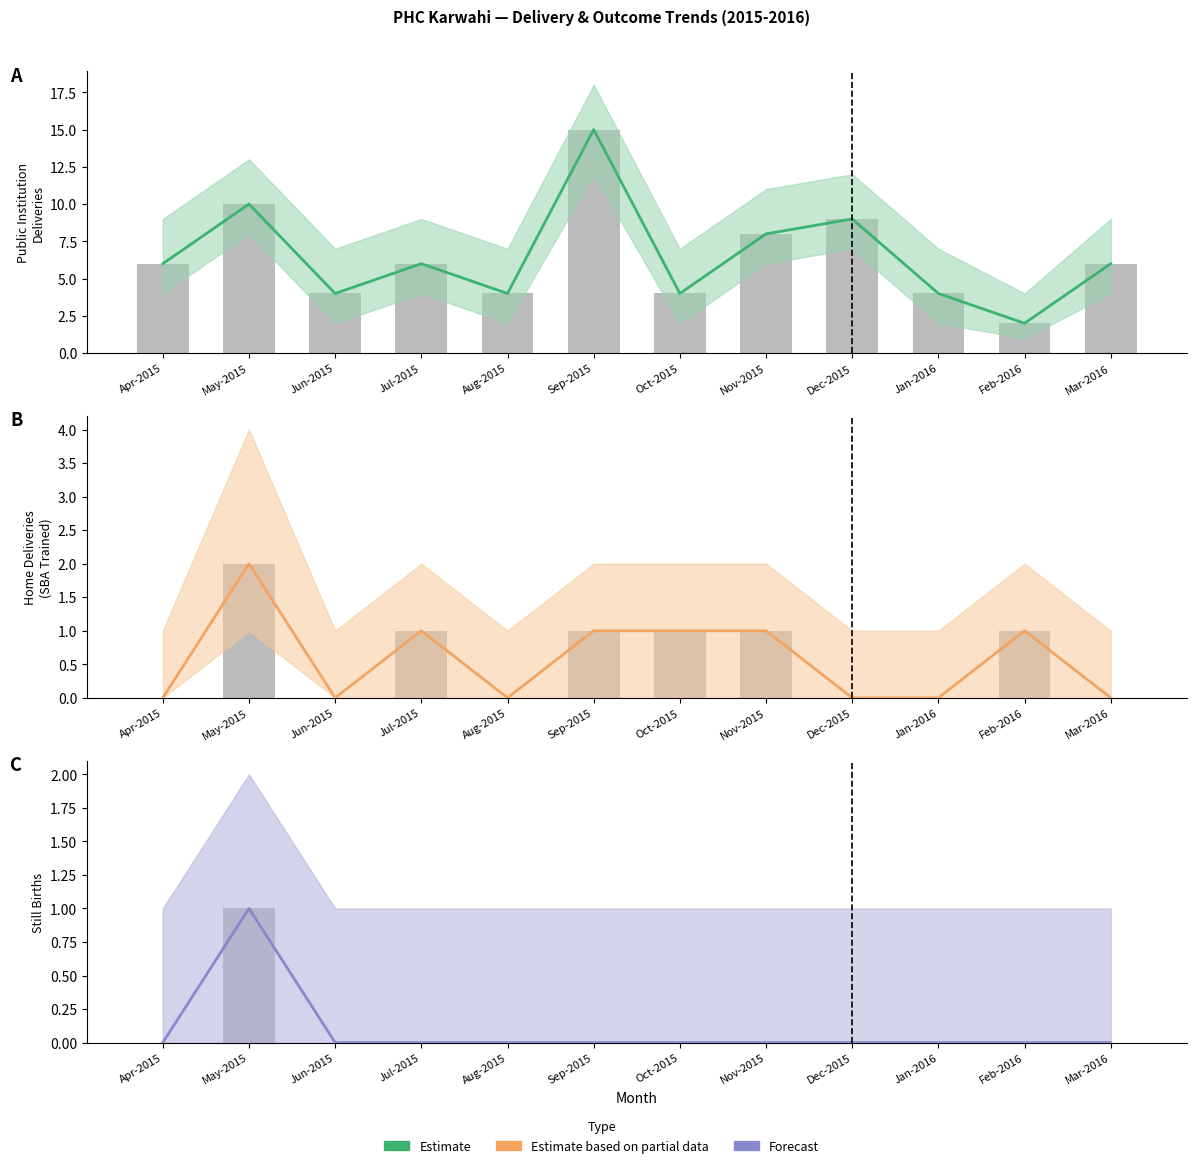

List the labels in order of Still Birth value, largest first.

May-2015, Apr-2015, Jun-2015, Jul-2015, Aug-2015, Sep-2015, Oct-2015, Nov-2015, Dec-2015, Jan-2016, Feb-2016, Mar-2016